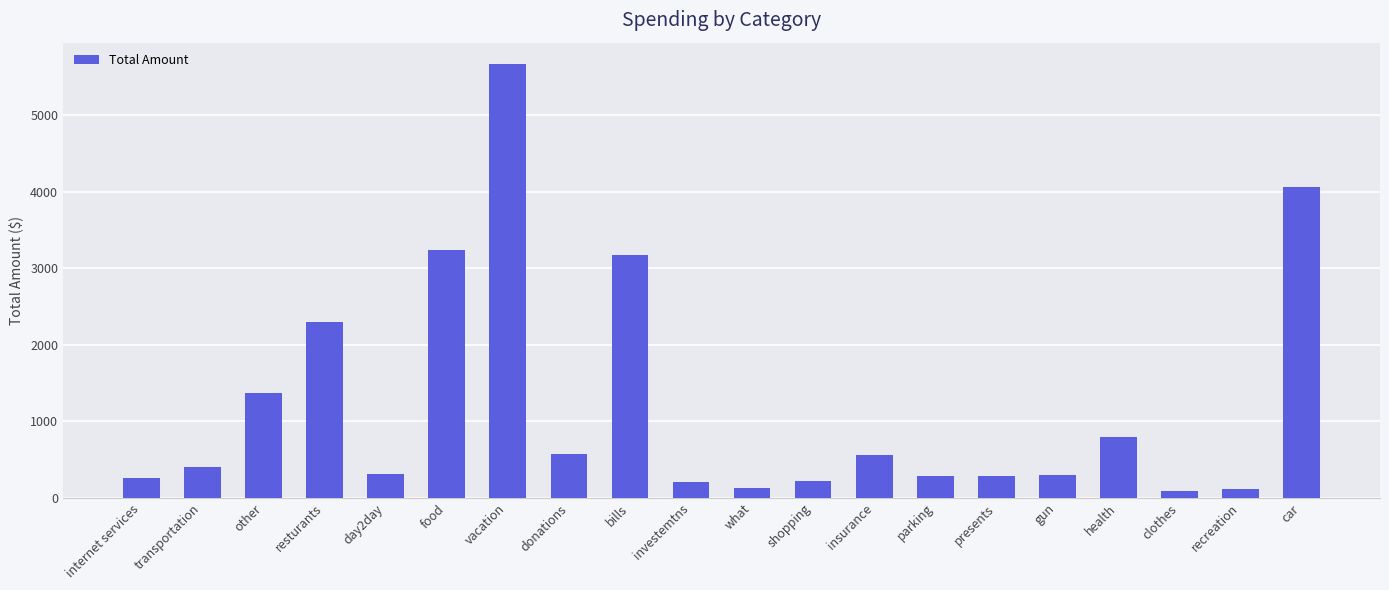

What is the label of the 15th bar from the left?

presents